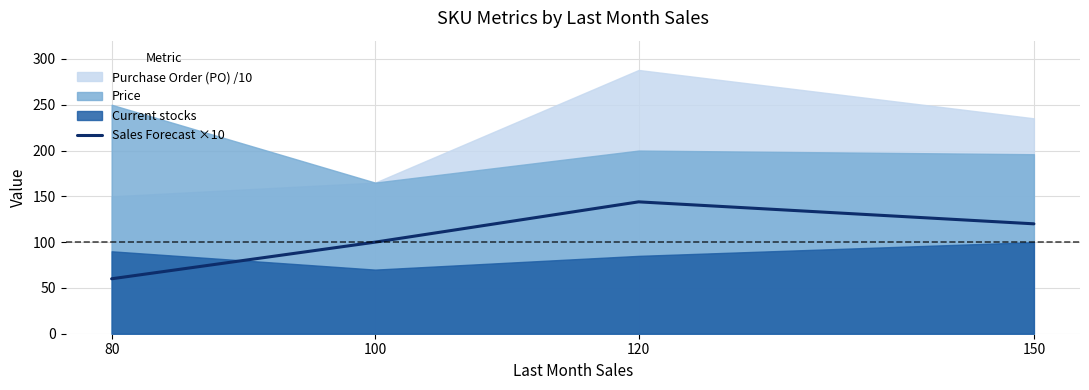

Is it true that the value at 80 is 98?

False